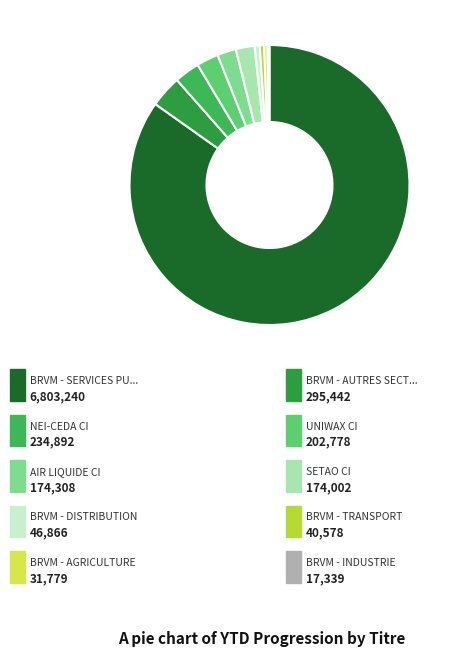

Which category accounts for the majority?

BRVM - SERVICES PUBLICS